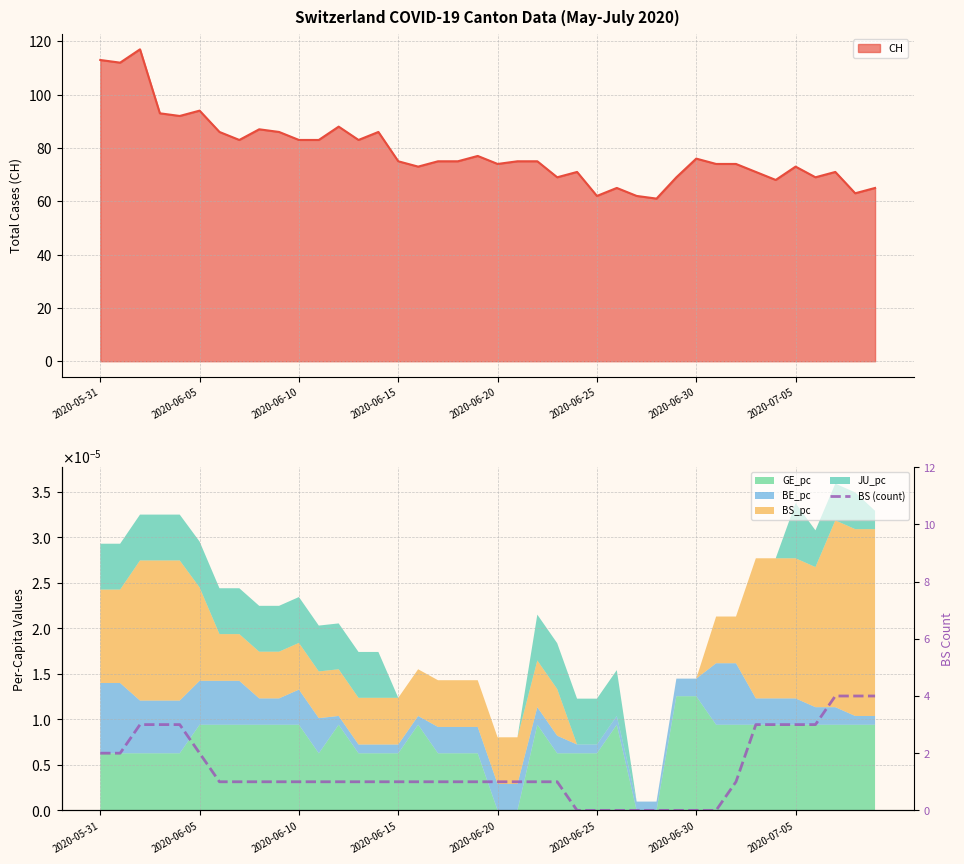

What is the minimum value for CH?

61